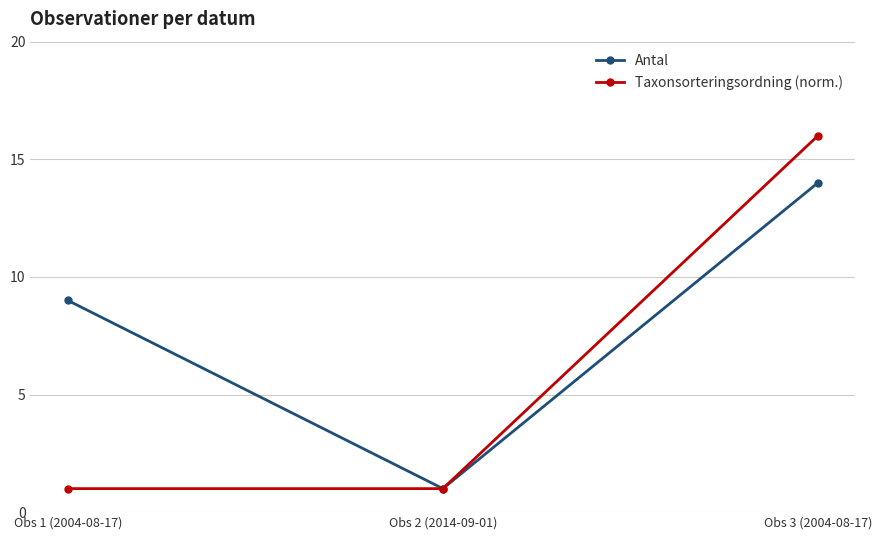

What is the difference between the Antal values at Obs 2 (2014-09-01) and Obs 1 (2004-08-17)?

8